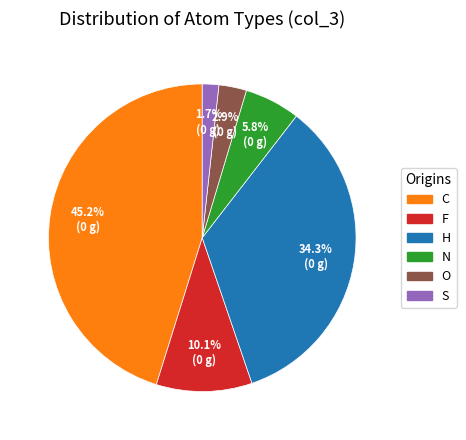

How many segments does this pie chart have?

6